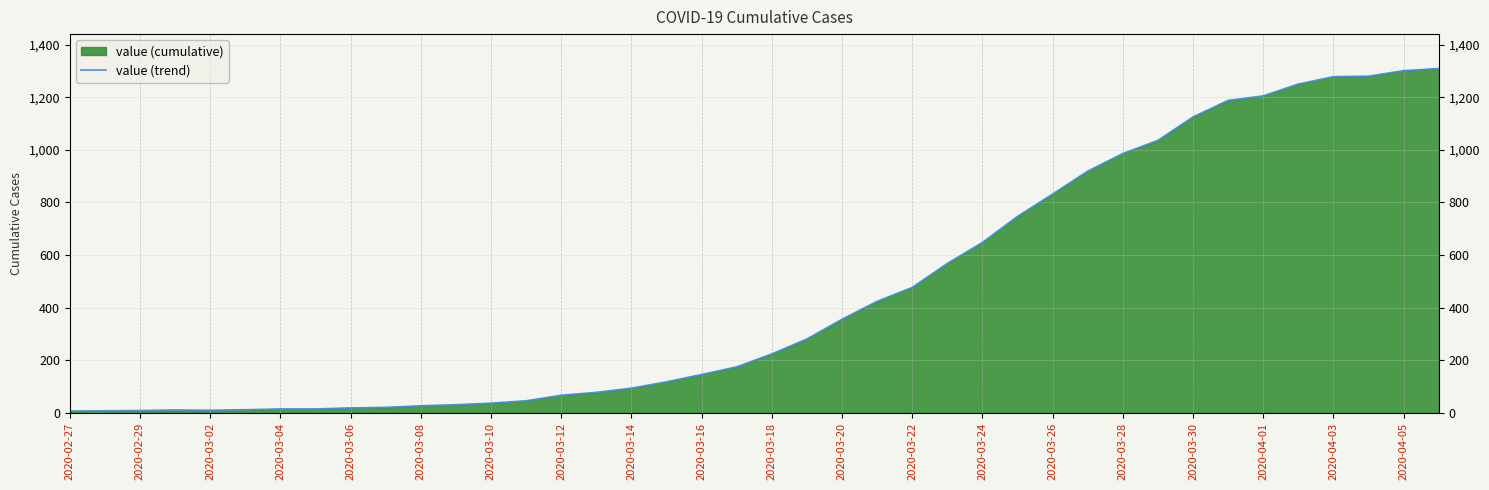

Count the number of categories in the chart.

40